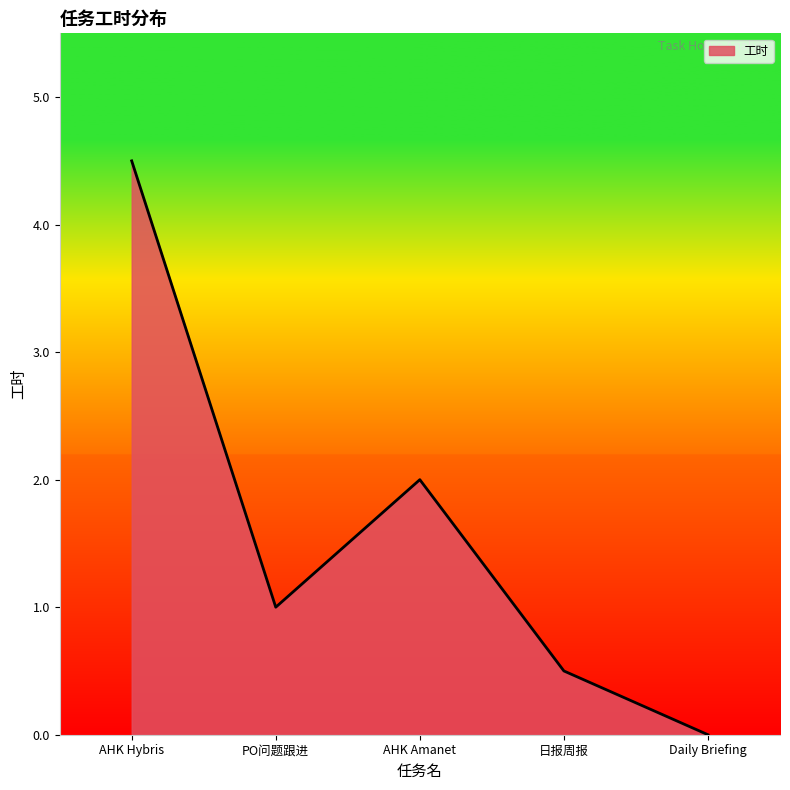

Between 日报周报 and PO问题跟进, which is larger?

PO问题跟进